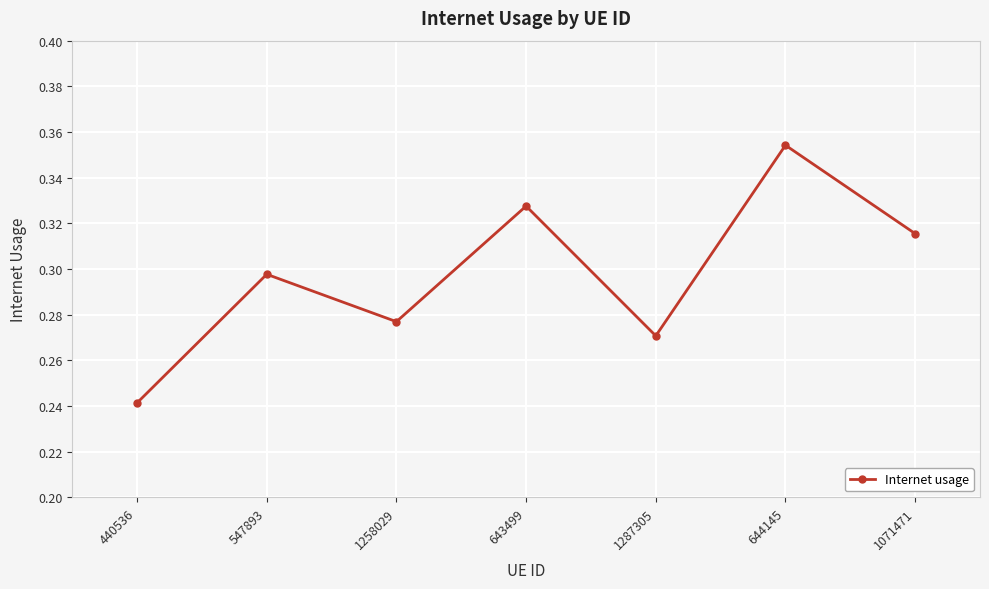

Rank the categories by value from lowest to highest.

440536, 1287305, 1258029, 547893, 1071471, 643499, 644145